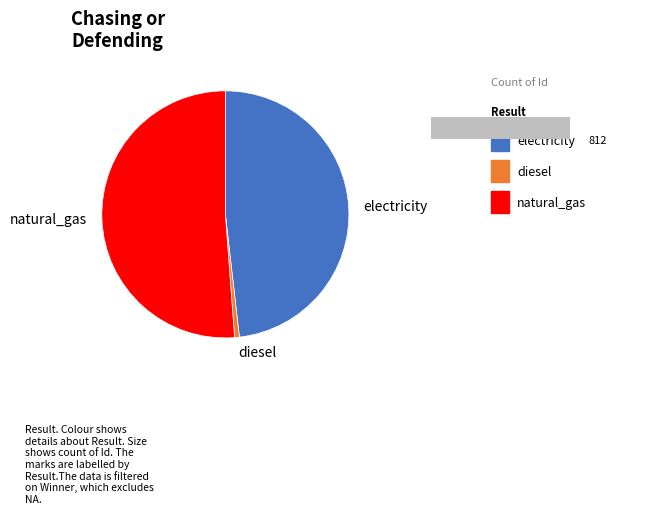

What percentage do diesel and natural_gas together represent?

51.8%